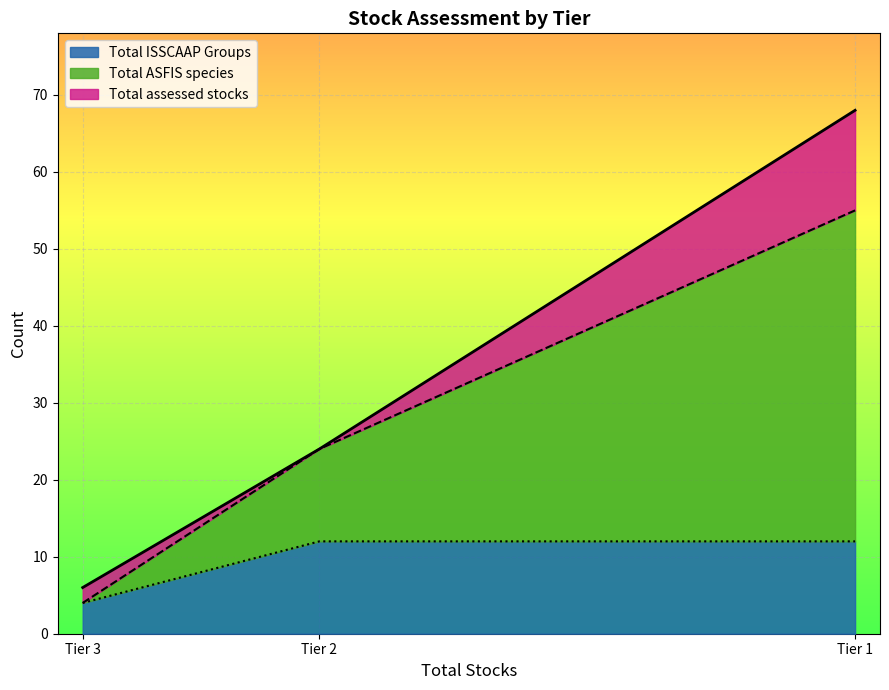

True or false: Total ASFIS species and Total ISSCAAP Groups cross at least once.

False